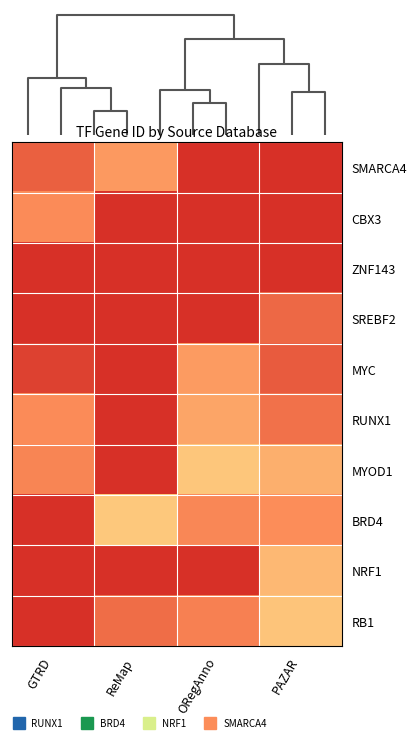

Which series has the largest range (max minus min)?

BRD4